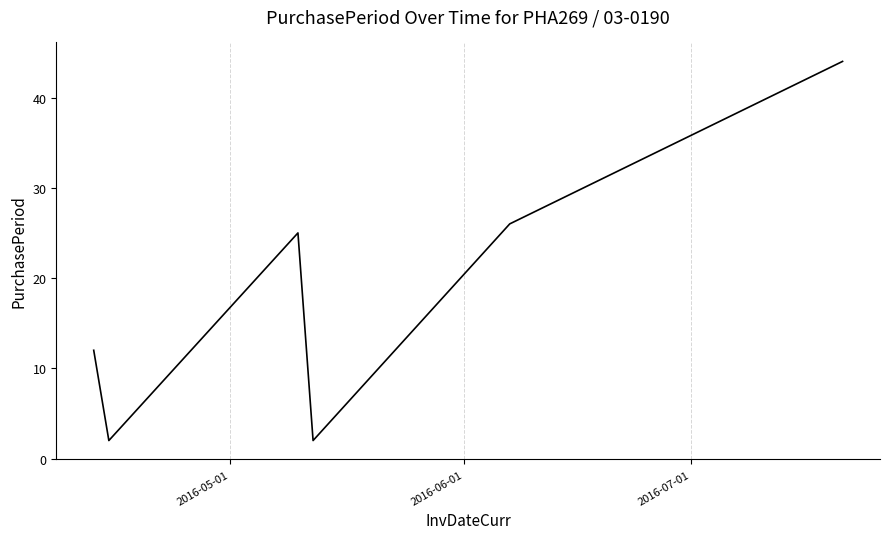

Reading left to right, transcribe all the data shown in this chart.

12	2	25	2	26	44